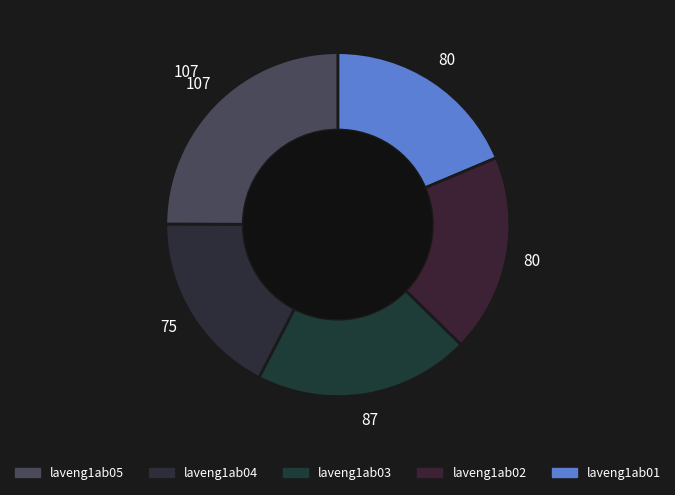

Which category has the biggest portion of the pie?

laveng1ab05